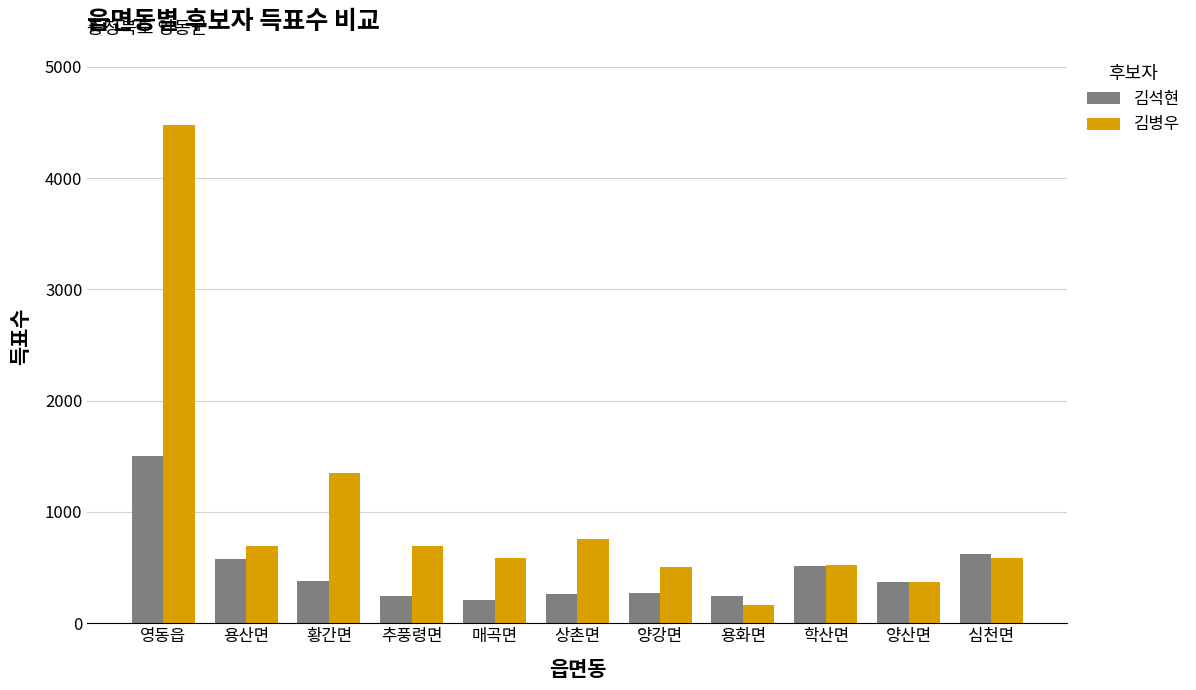

How many groups of bars are there?

11